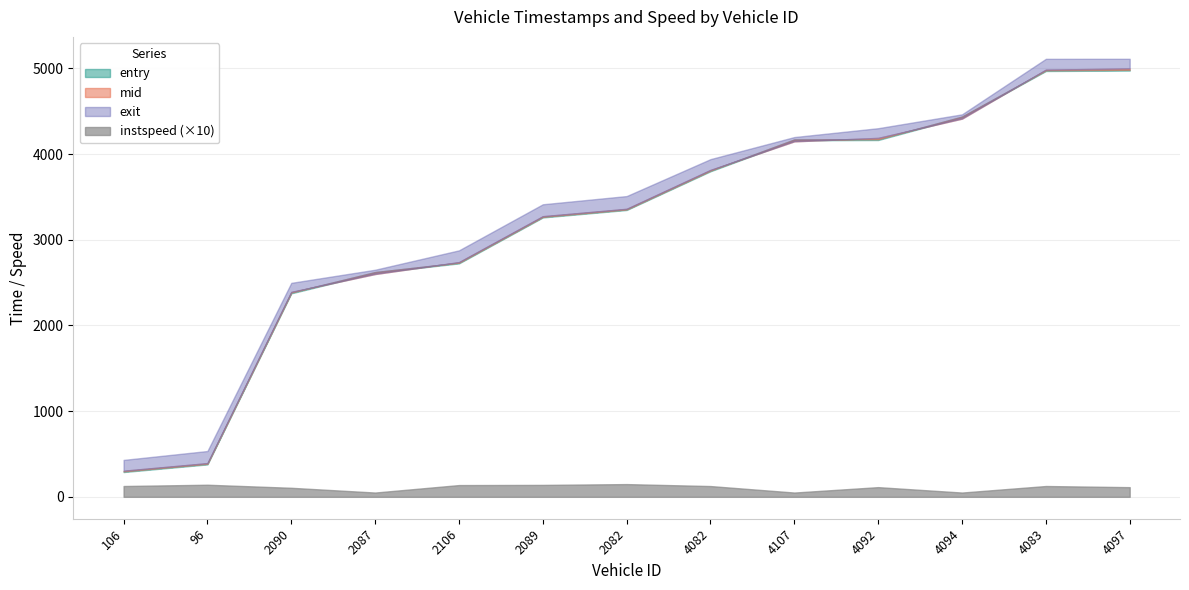

Which series has the largest range (max minus min)?

exit